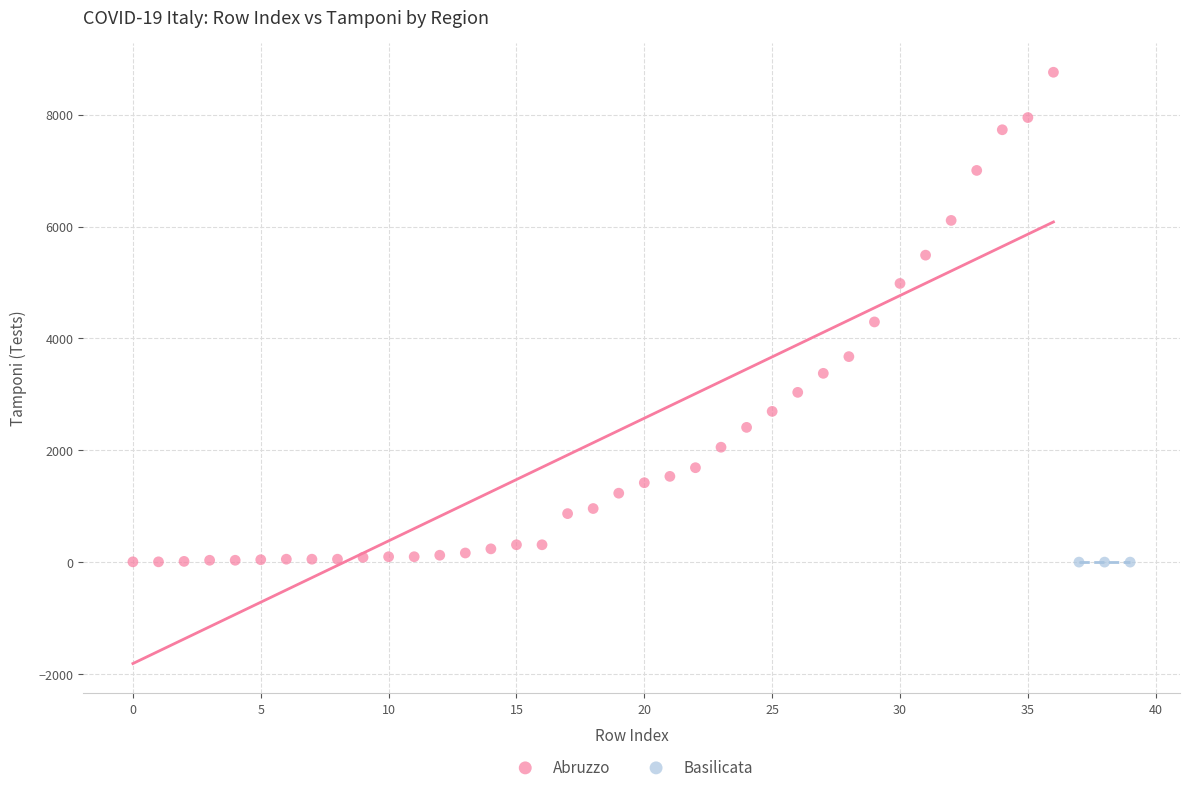

Which series contains the highest Y value?

Abruzzo